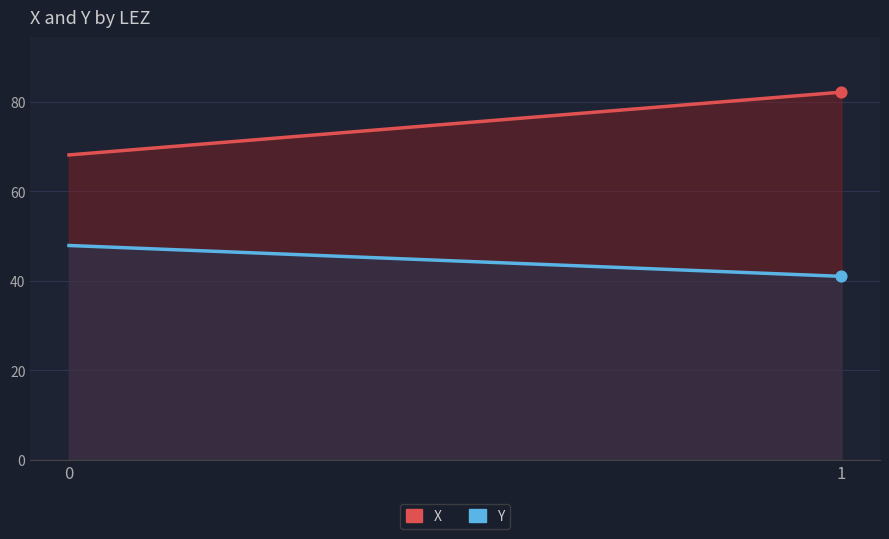

At how many categories does at least one series exceed 78?

1